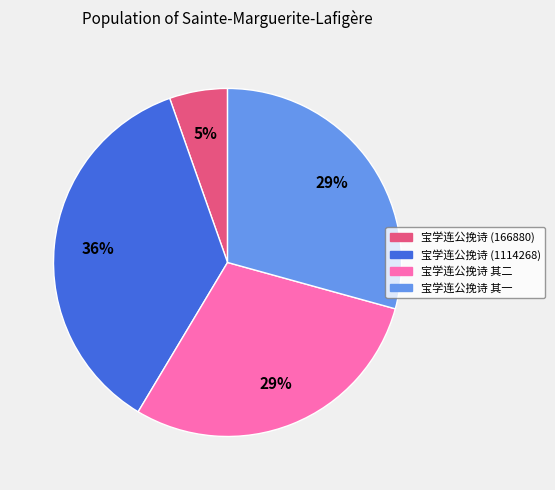

Which has a higher value, 宝学连公挽诗 (166880) or 宝学连公挽诗 其二?

宝学连公挽诗 其二